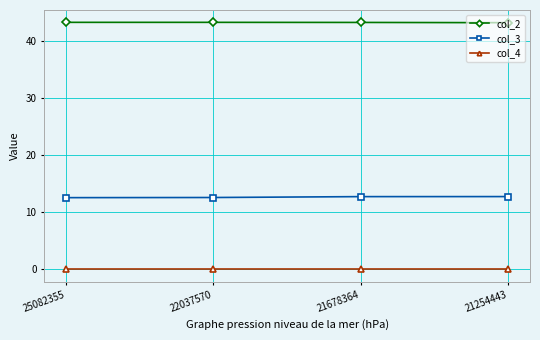

True or false: col_4 and col_2 cross at least once.

False